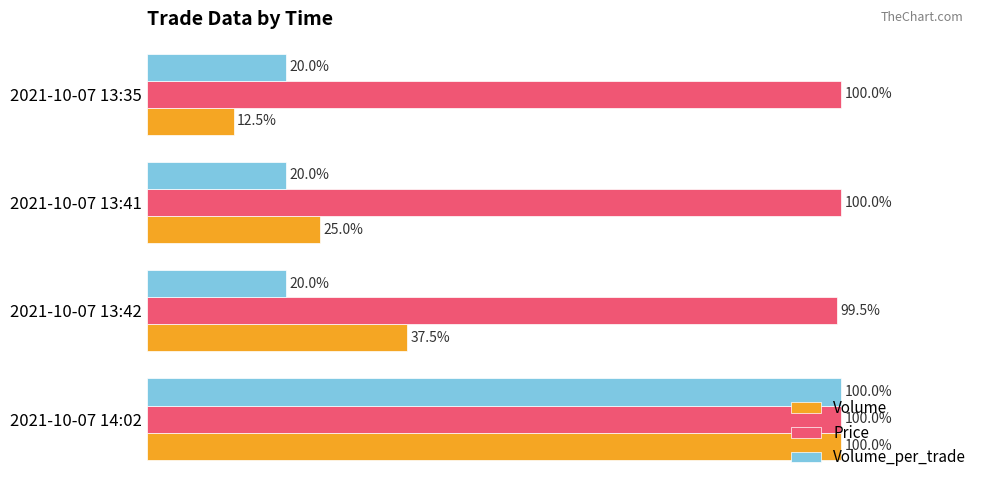

At which label does Volume reach its minimum?

2021-10-07 13:35